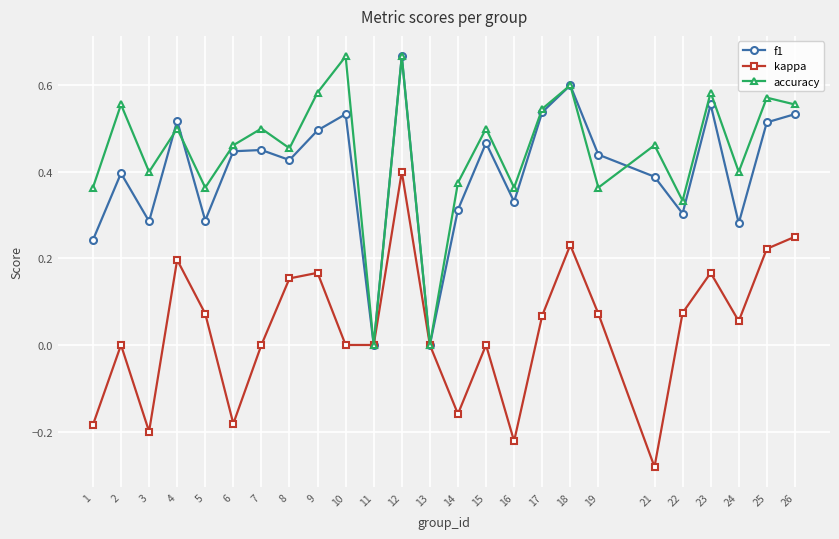

The f1 series shows 0.5 at 15. True or false?

True